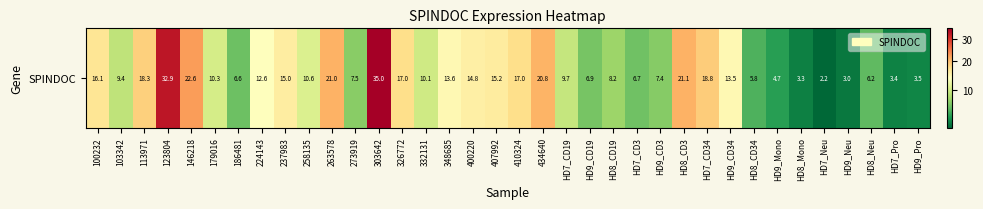

Rank the categories by value from lowest to highest.

HD7_Neu, HD9_Neu, HD8_Mono, HD7_Pro, HD9_Pro, HD9_Mono, HD8_CD34, HD8_Neu, 186481, HD7_CD3, HD9_CD19, HD9_CD3, 273919, HD8_CD19, 103342, HD7_CD19, 332131, 179016, 258135, 224143, HD9_CD34, 348685, 400220, 237983, 407992, 100232, 410324, 326772, 113971, HD7_CD34, 434640, 263578, HD8_CD3, 146218, 123804, 303642